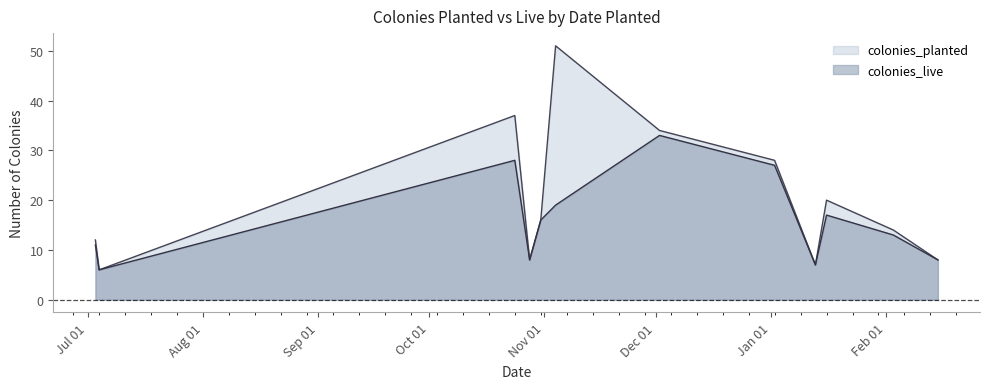

What are all the series names shown in the legend?

colonies_planted, colonies_live